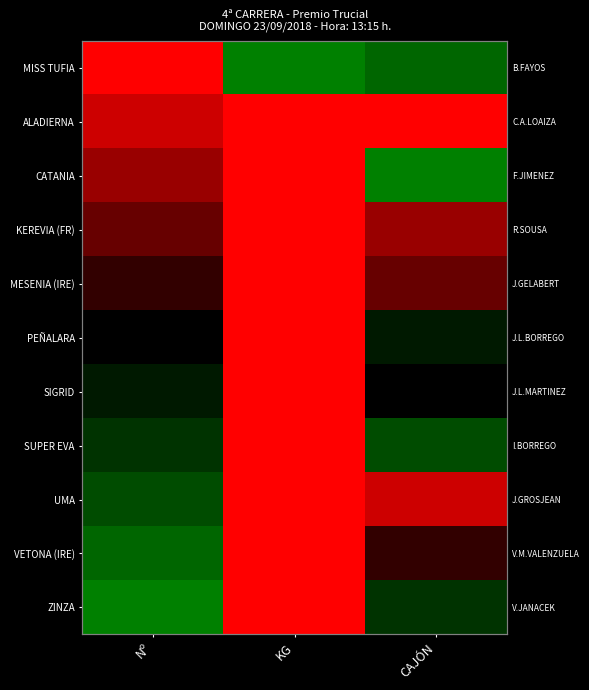

List the labels in order of ZINZA value, largest first.

Nº, CAJÓN, KG